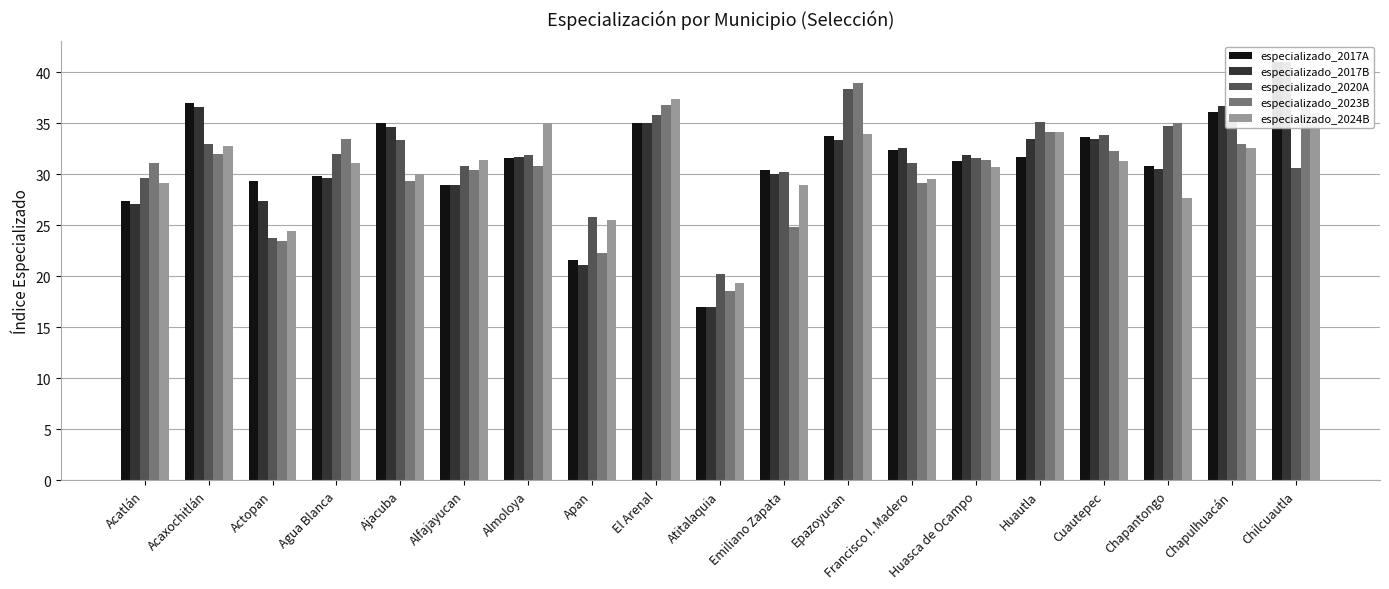

Which category has the highest value in the especializado_2020A series?

Epazoyucan